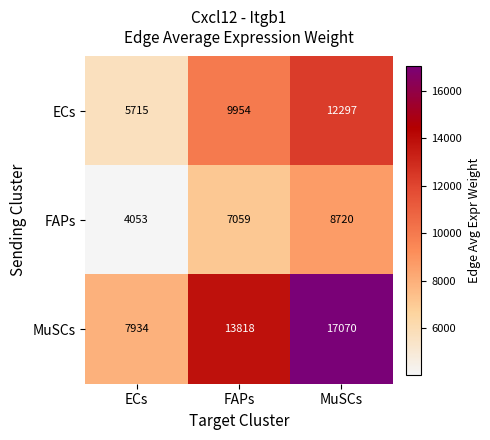

At which label does ECs reach its peak?

MuSCs